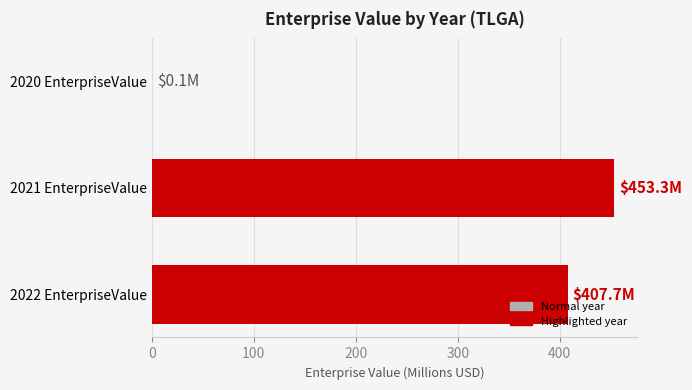

Count the number of data series in this chart.

1